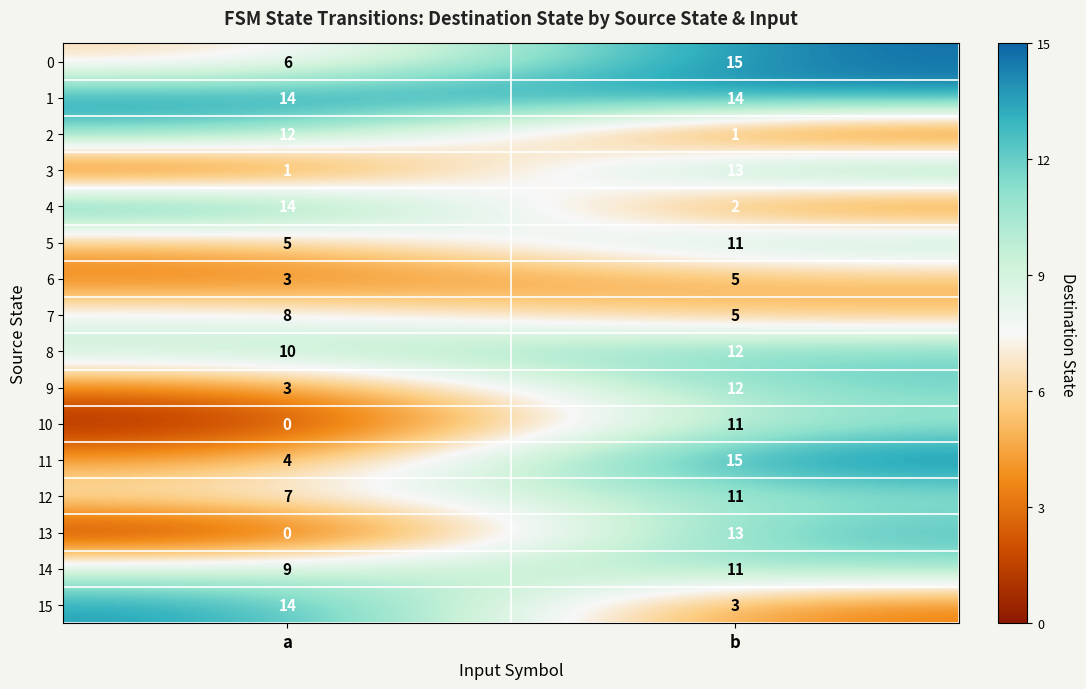

What is the sum of the 10 values at b and a?

11